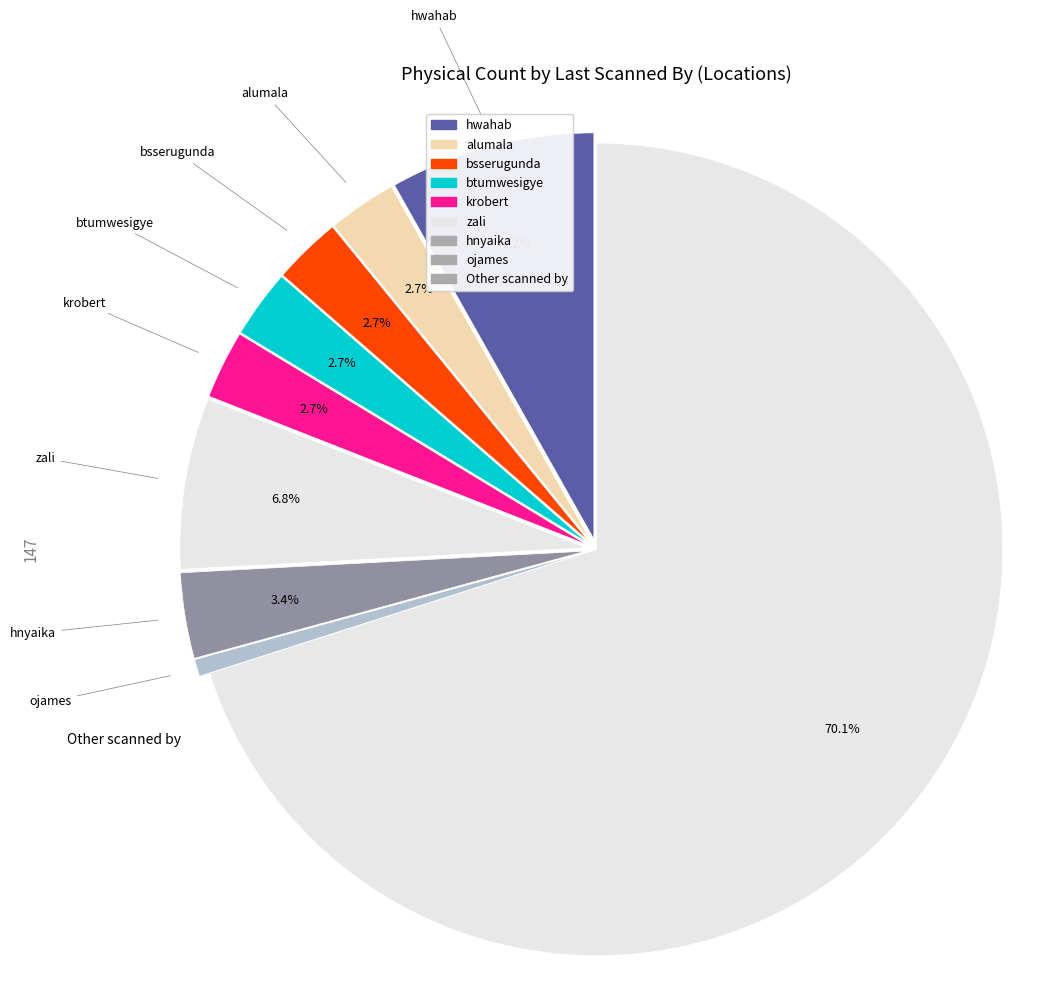

To the nearest percent, what is the difference between the largest and smallest slice percentages?

69%